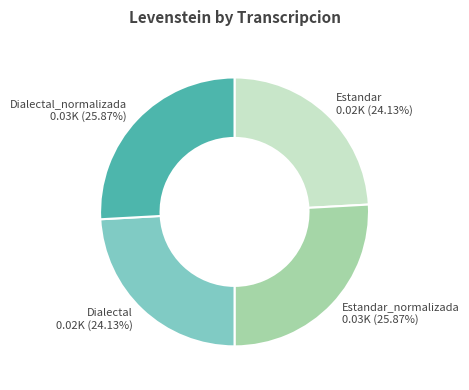

What percentage is the Estandar_normalizada slice, to the nearest percent?

26%